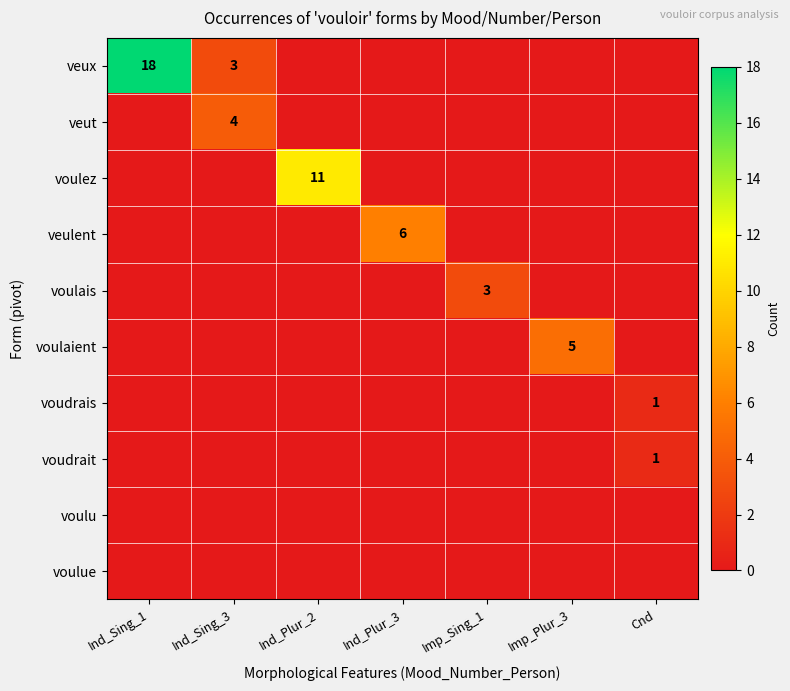

The voudrait series shows 1 at Cnd. True or false?

True